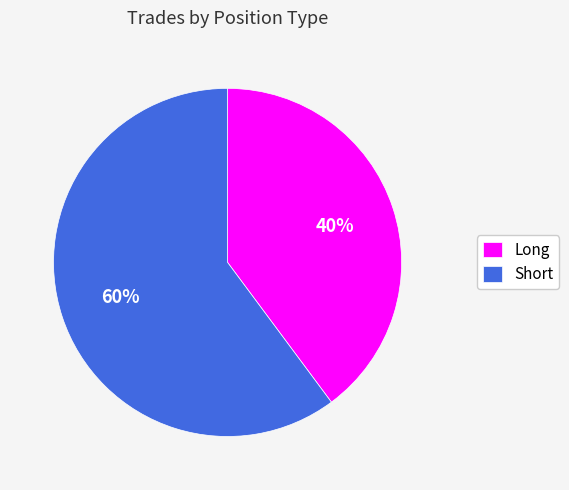

To the nearest percent, what portion does Long represent?

40%